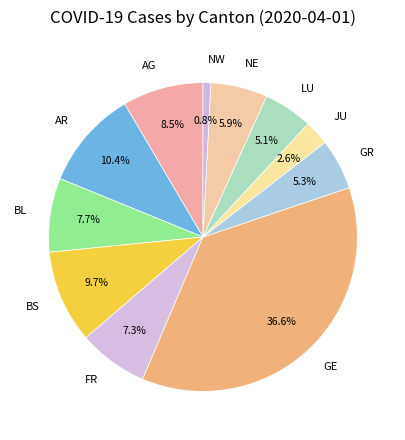

Is GE the majority of the pie?

No